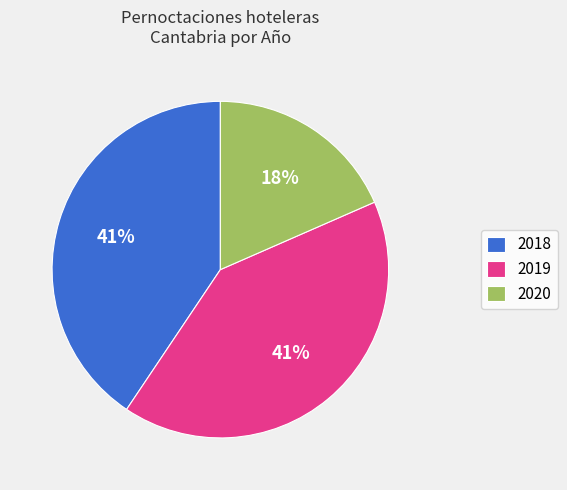

To the nearest percent, what portion does 2019 represent?

41%